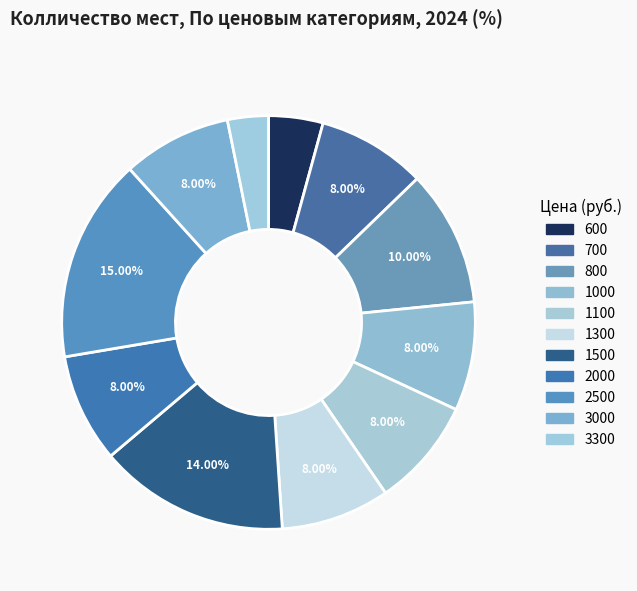

True or false: 1300 accounts for 1% of the total.

False